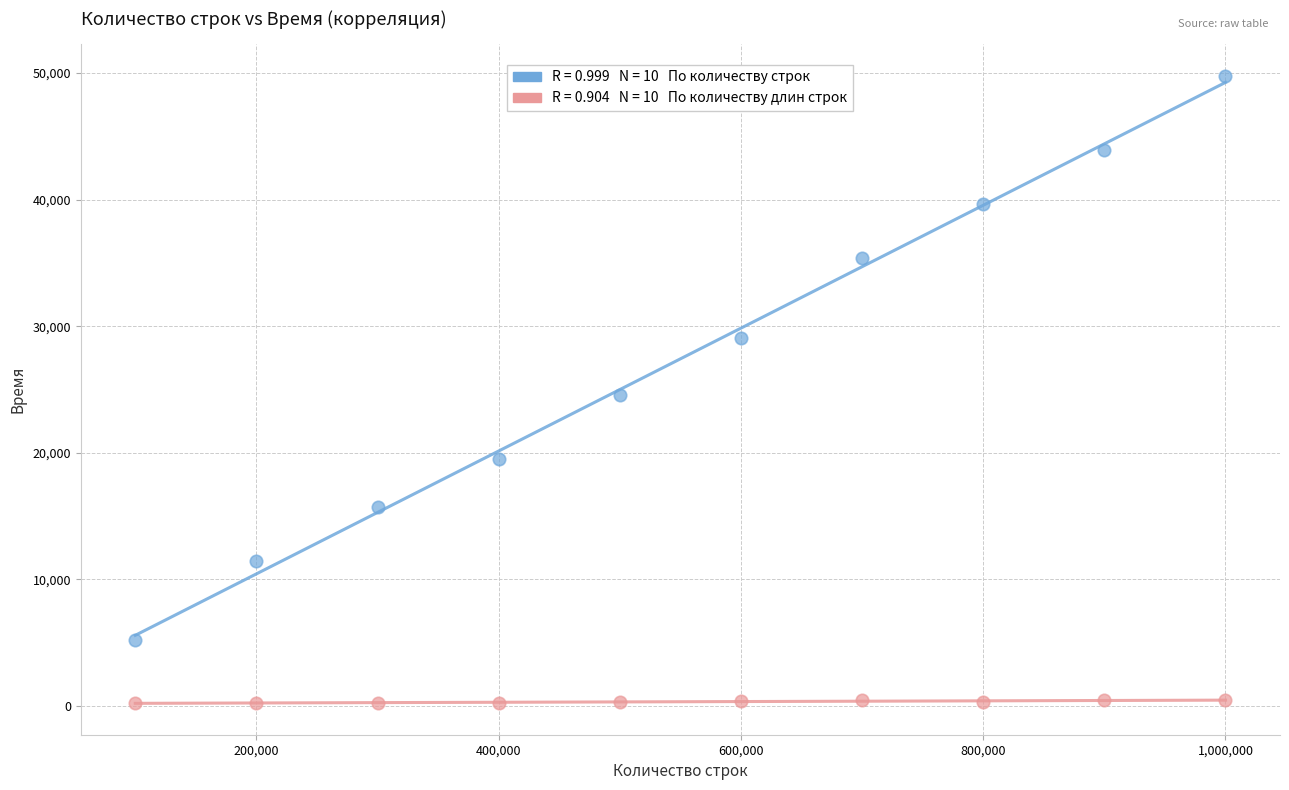

Across all data points, what is the range of Y values (max minus min)?

49598